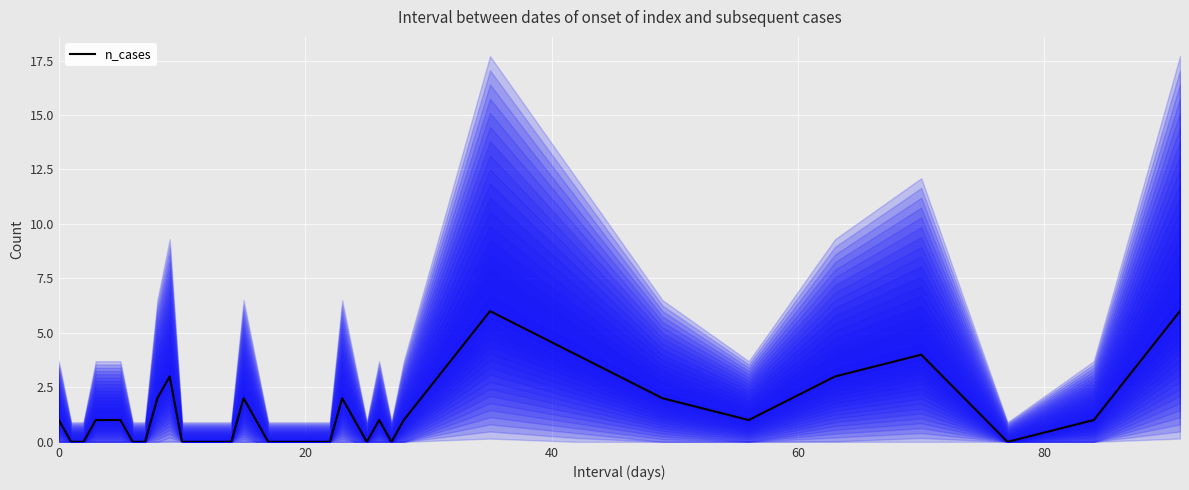

The chart shows a value of 1 at 24. True or false?

True